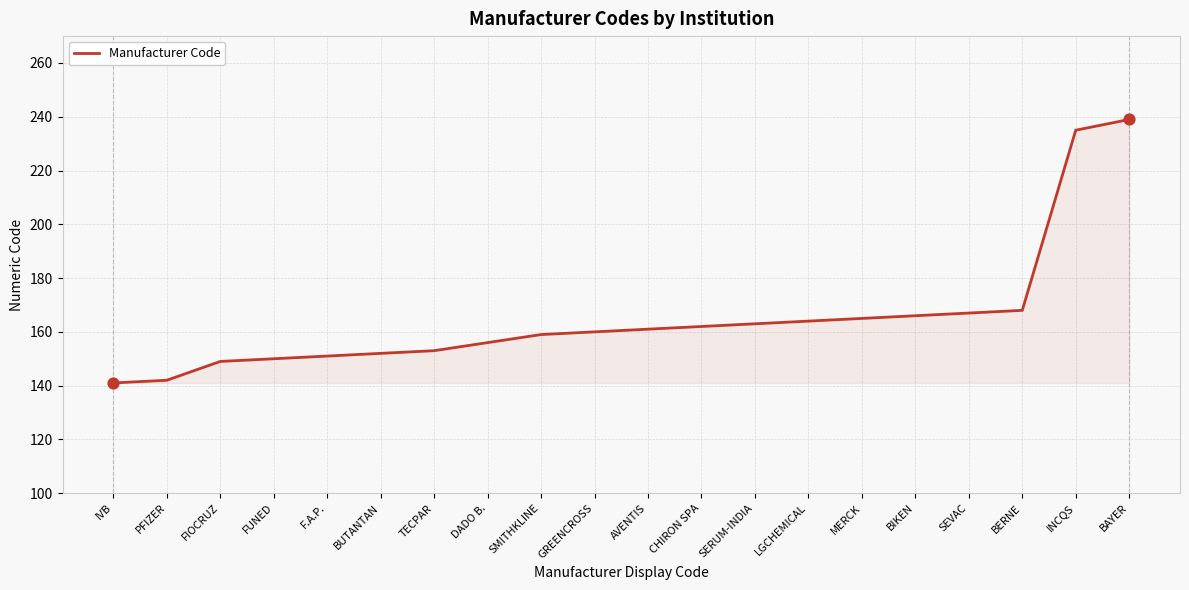

What is the change in value from IVB to CHIRON SPA?

+21